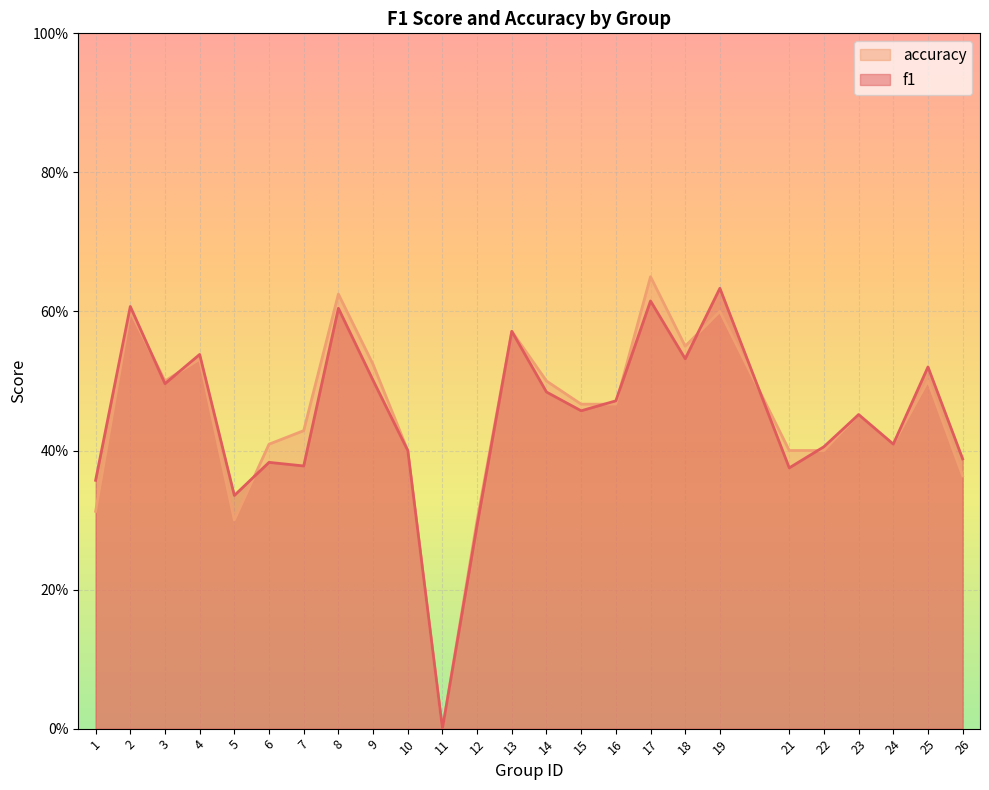

What is the greatest value displayed?

0.7